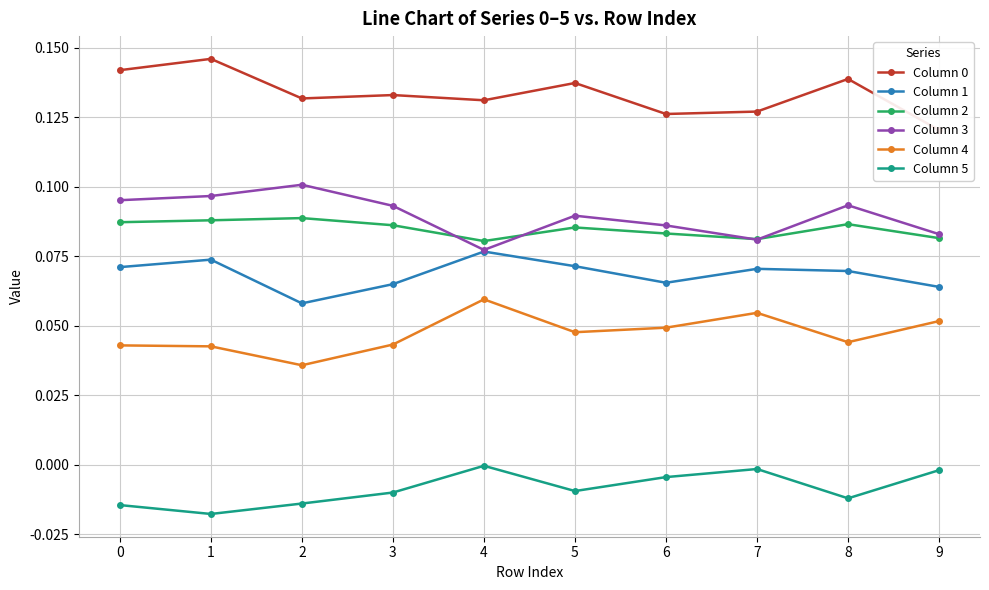

What is the total value across all series at 2?

0.4